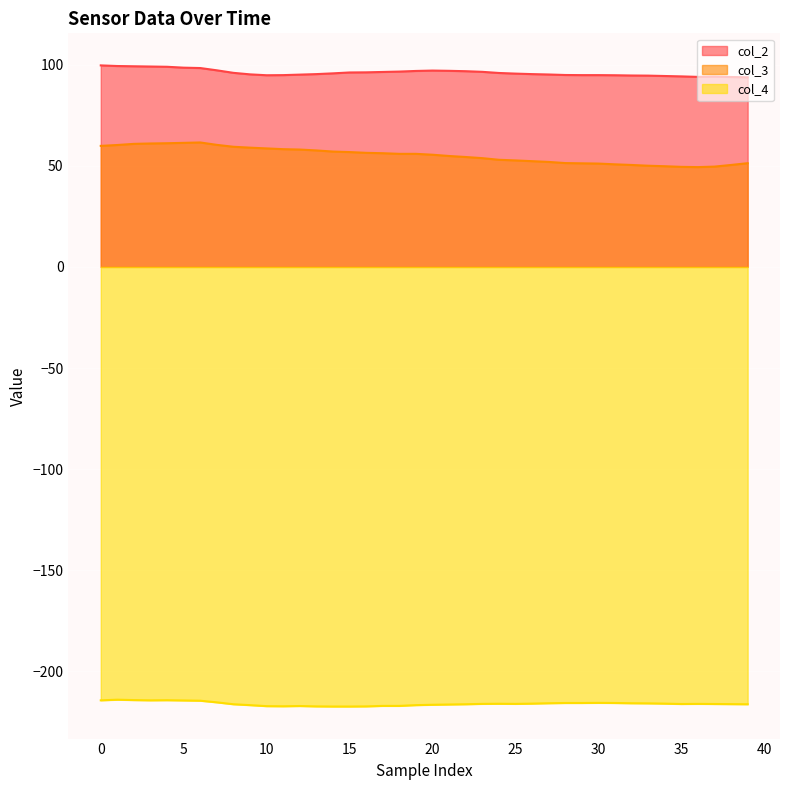

True or false: col_3 and col_4 cross at least once.

False